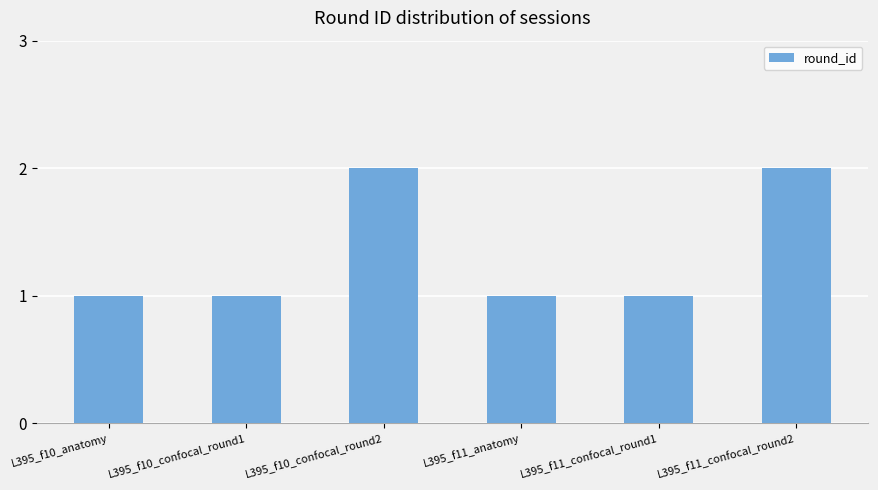

What is the sum of all values?

8